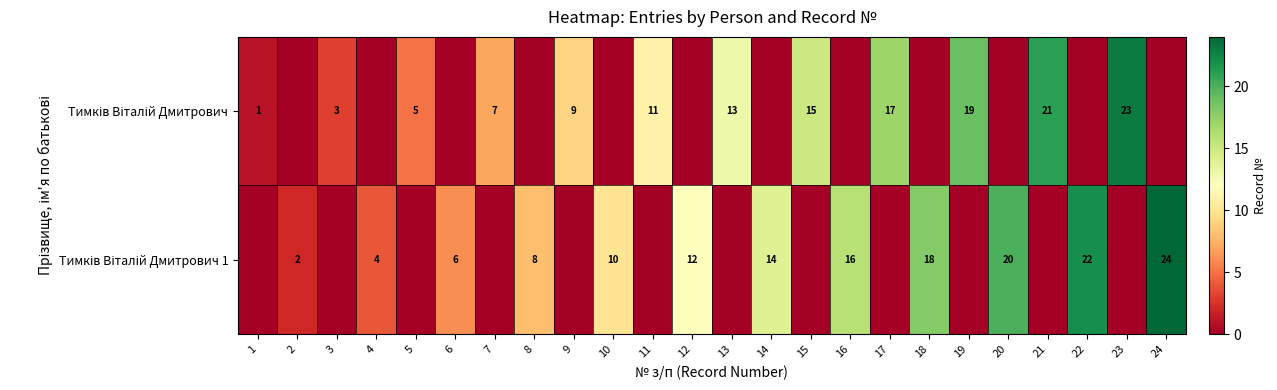

Which series has the largest range (max minus min)?

Тимків Віталій Дмитрович 1